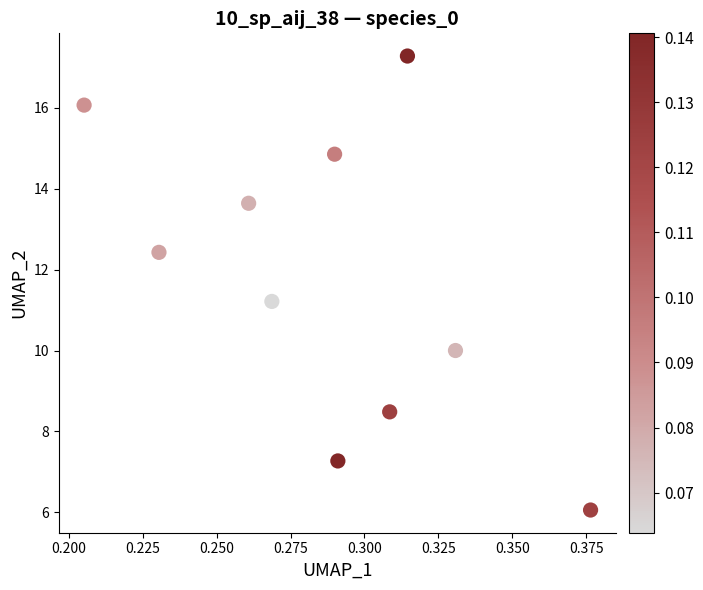

What is the average X value?

0.3